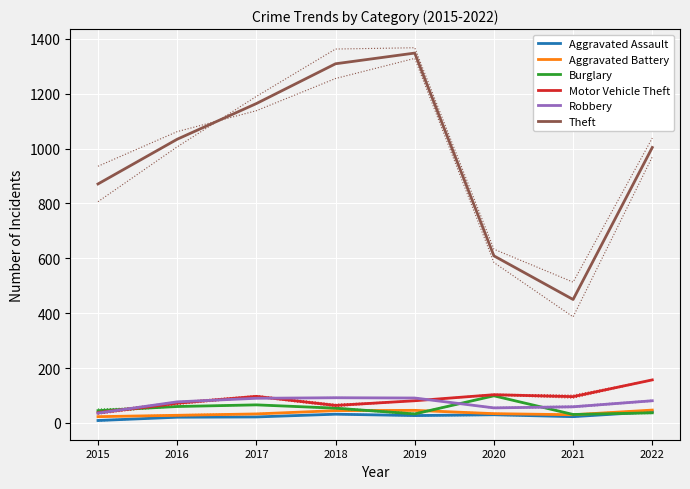

True or false: Theft has a value of 1309 at 2018.

True